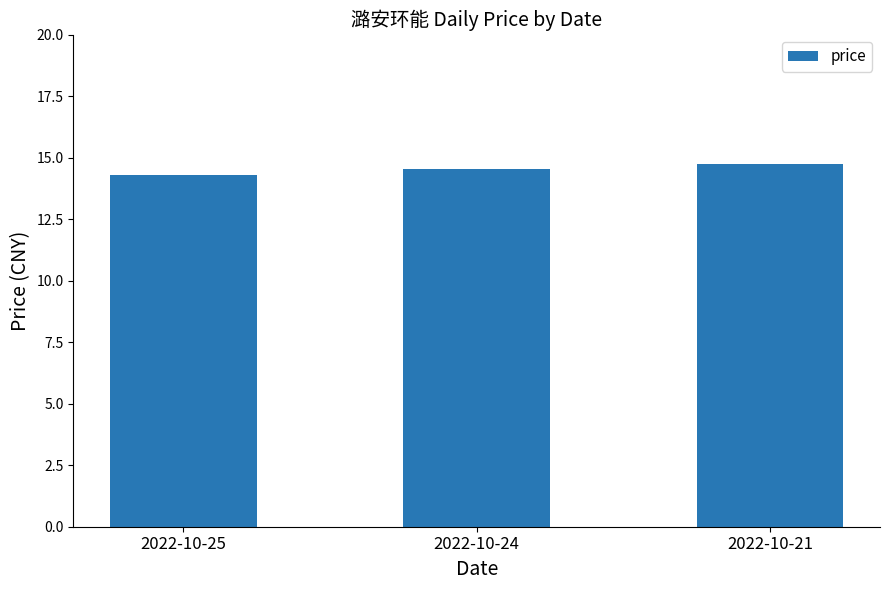

Read the value at 2022-10-25.

14.3